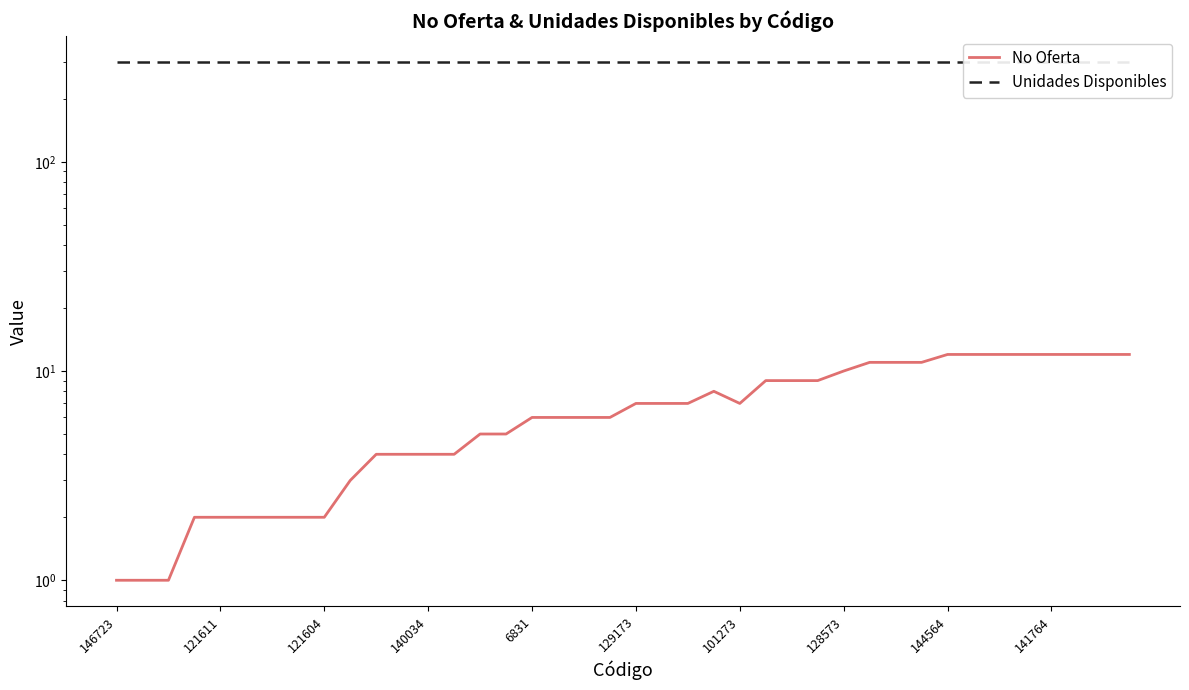

True or false: No Oferta has more than 0 interior local peaks.

True